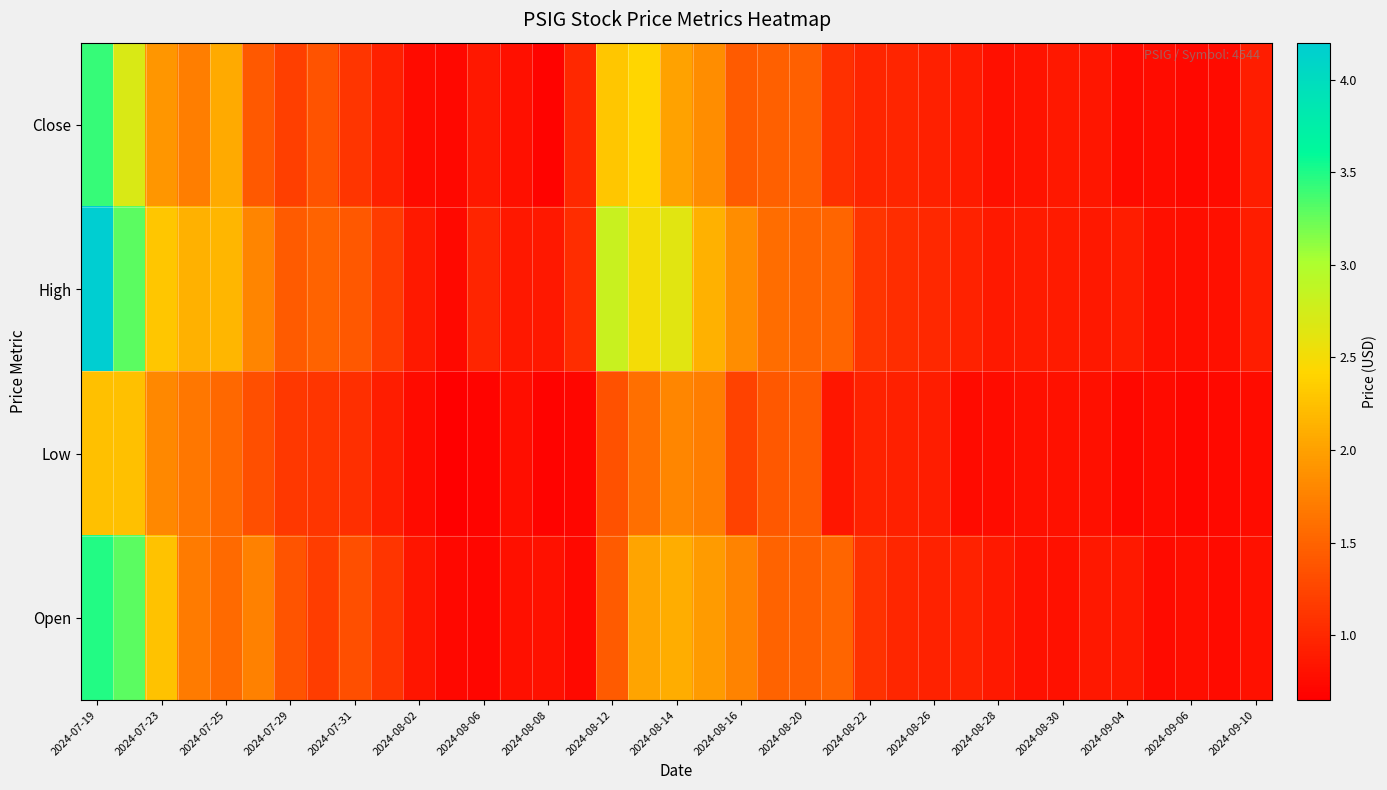

Rank the series by their maximum value, from highest to lowest.

High, Open, Close, Low